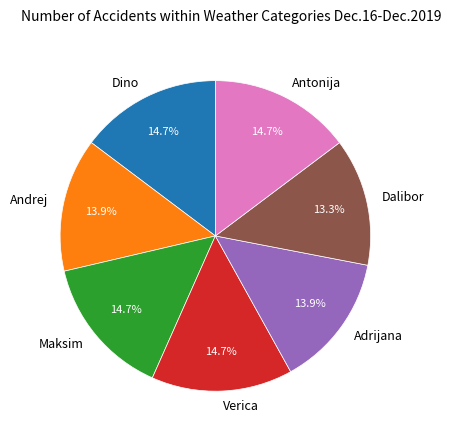

What percentage is the Andrej slice, to the nearest percent?

14%